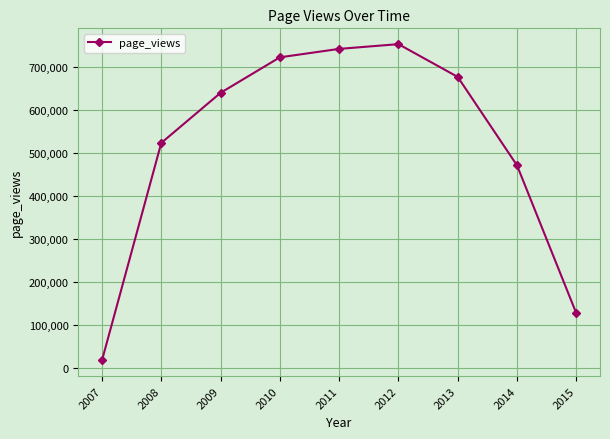

Reading left to right, list all the values displayed in this chart.

18630	524142	640594	723165	742774	753809	677638	471998	128220